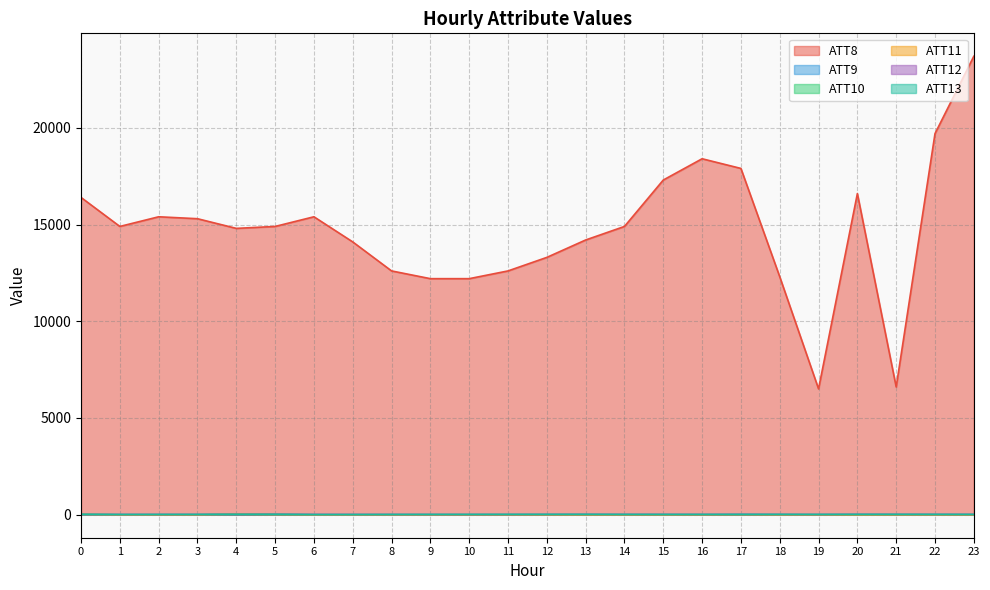

What is the smallest value displayed?

-10.0